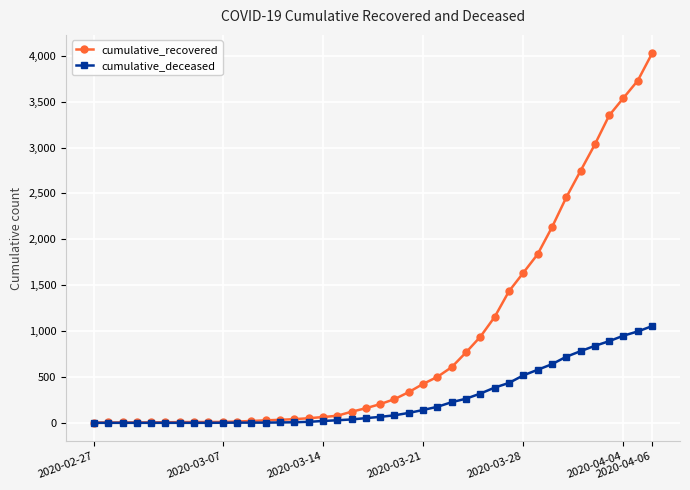

Rank the series by their maximum value, from highest to lowest.

cumulative_recovered, cumulative_deceased